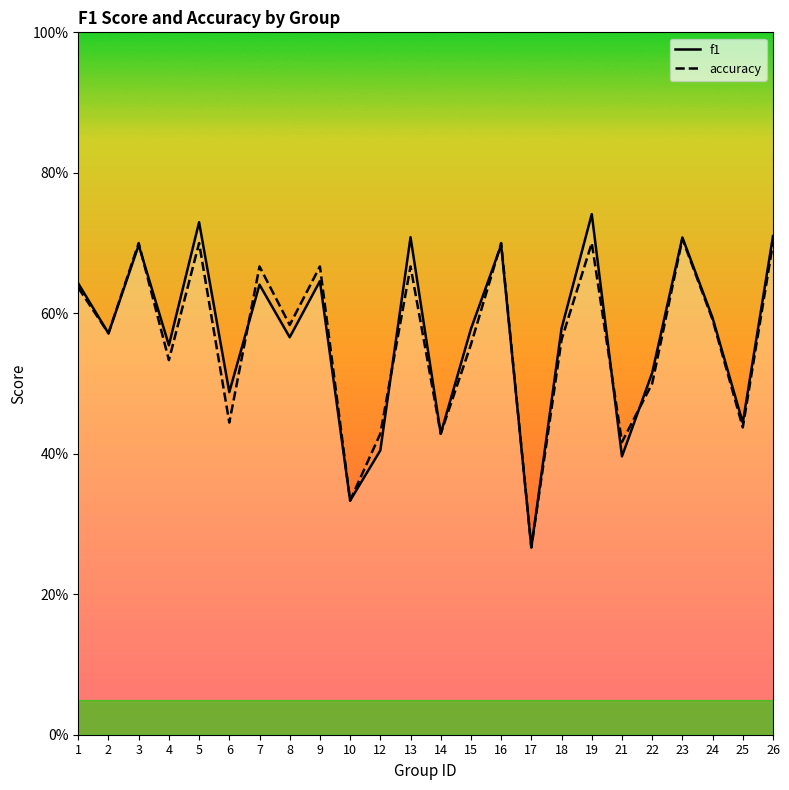

At which category is the sum across all series the highest?

19